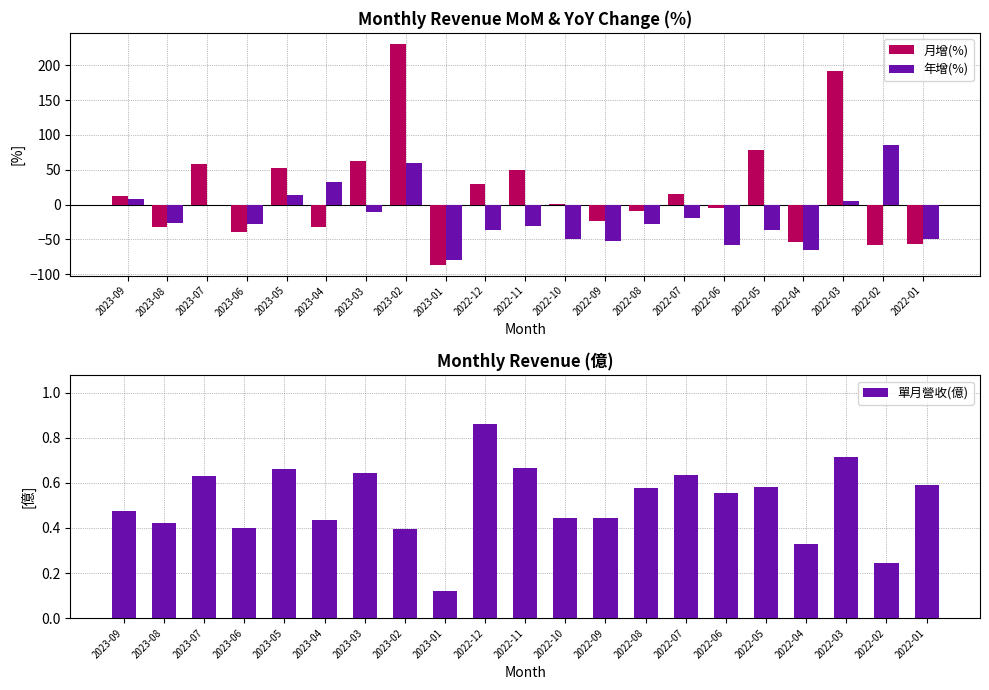

What is the difference between the maximum and minimum values in the 月增(%) series?

316.8